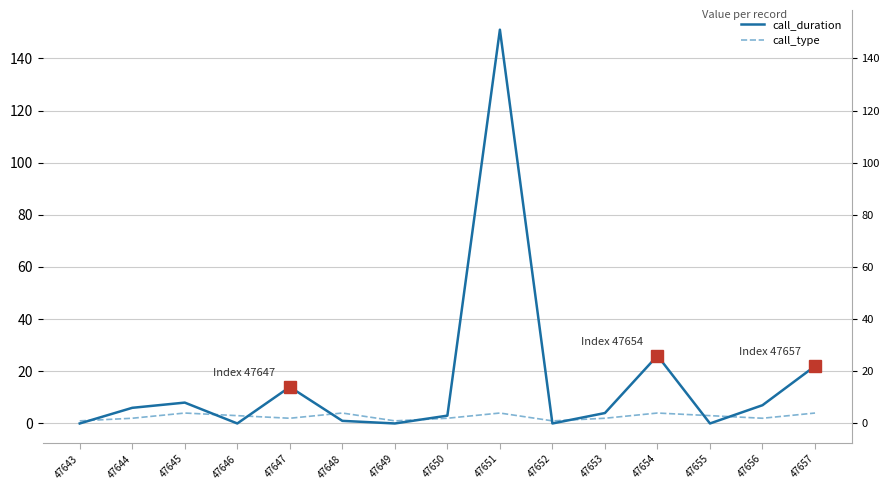

How many lines are shown in the chart?

2